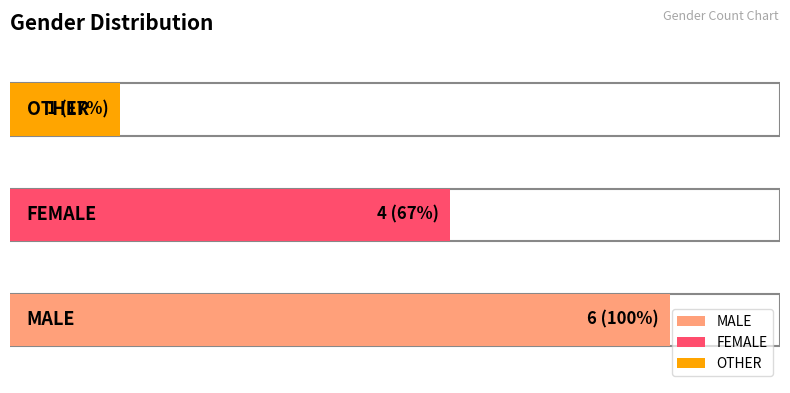

Which category has the highest value across all series?

MALE